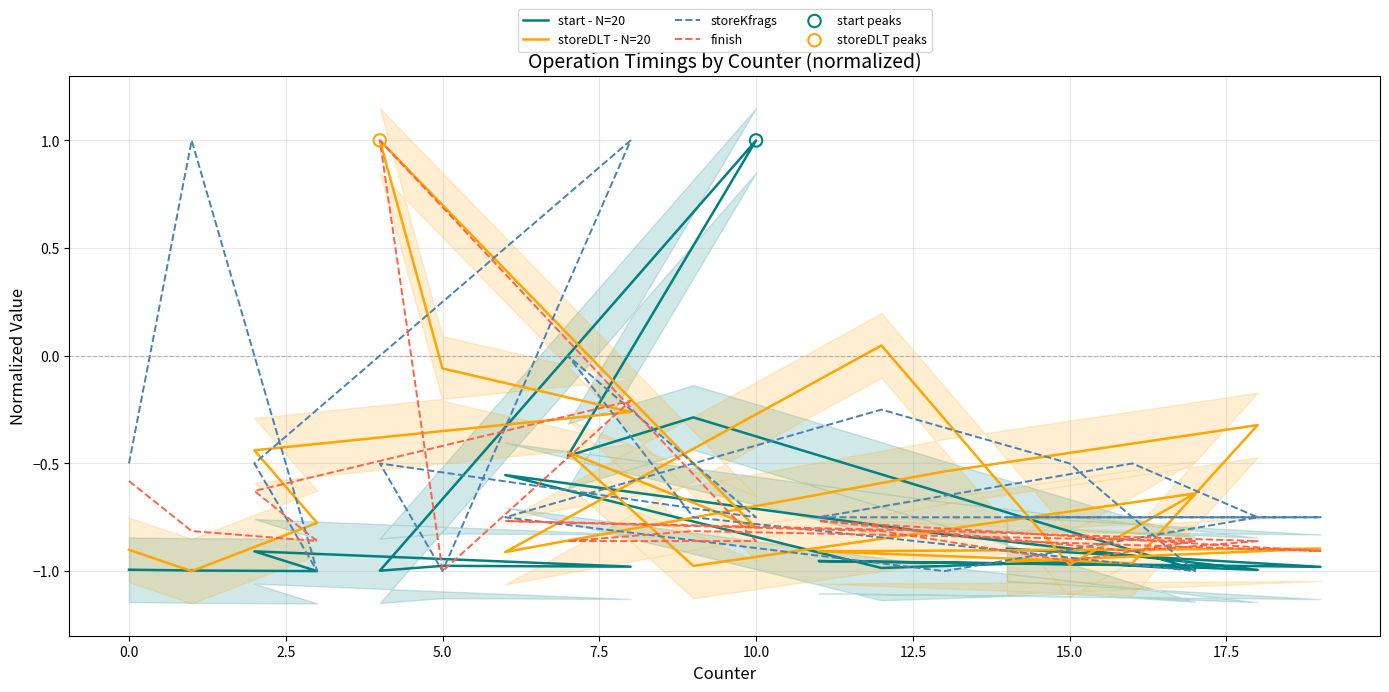

Which series contains the lowest Y value?

start - N=20